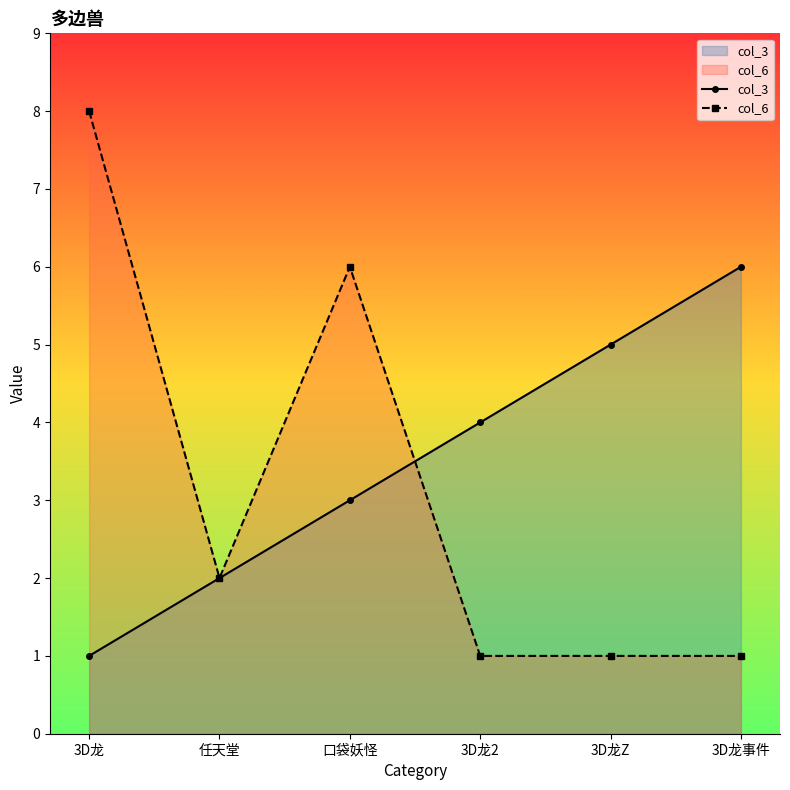

At how many categories does at least one series exceed 4?

4